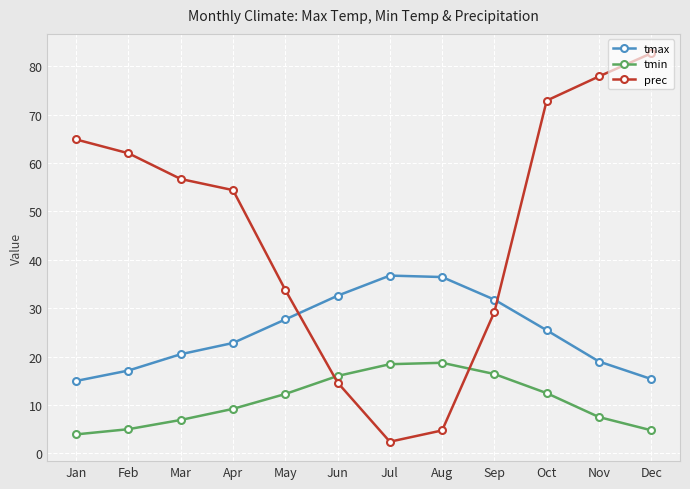

What is the sum of the tmin values at Jun and Aug?

34.7